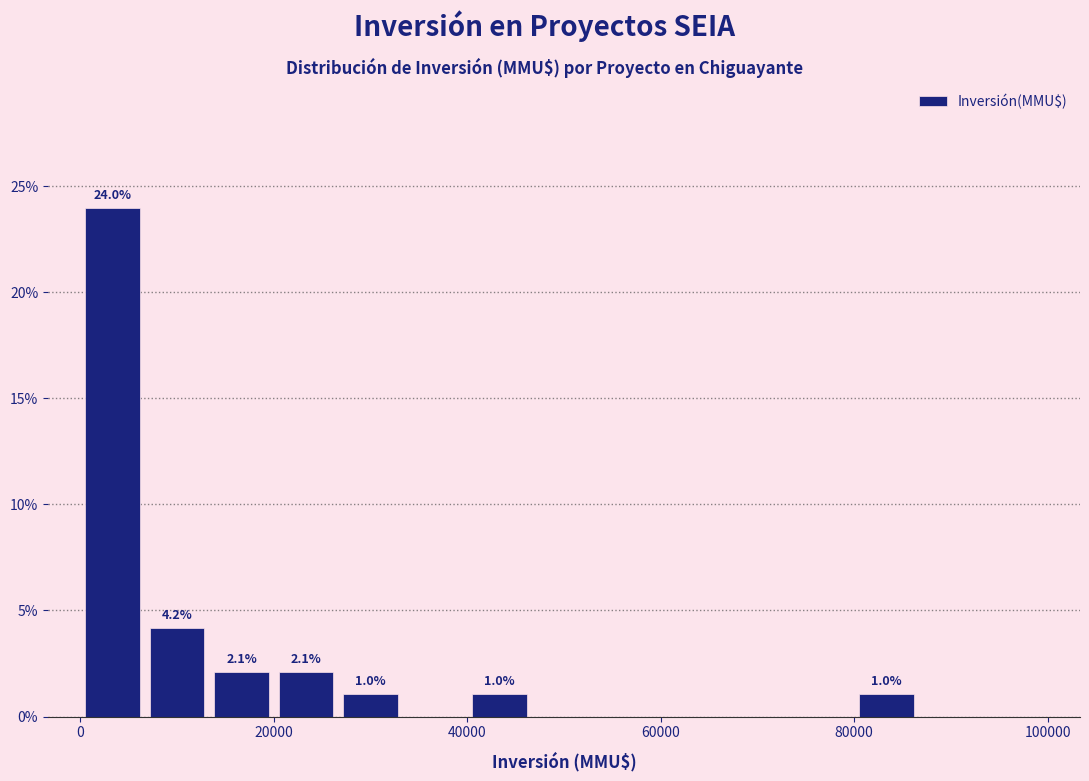

Around what value on the x-axis is the tallest bar? Give the approximate position of its centre, as read against the axis.

4000